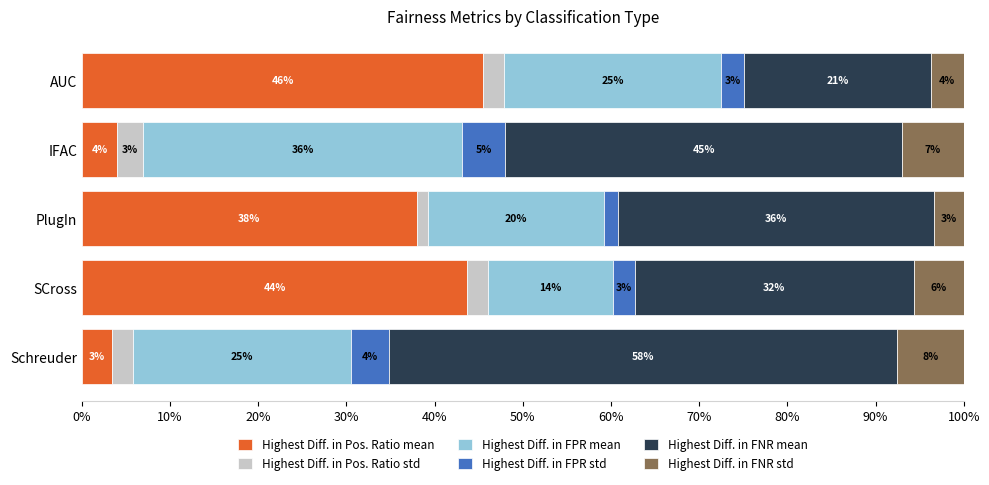

At how many categories does at least one series exceed 0?

5